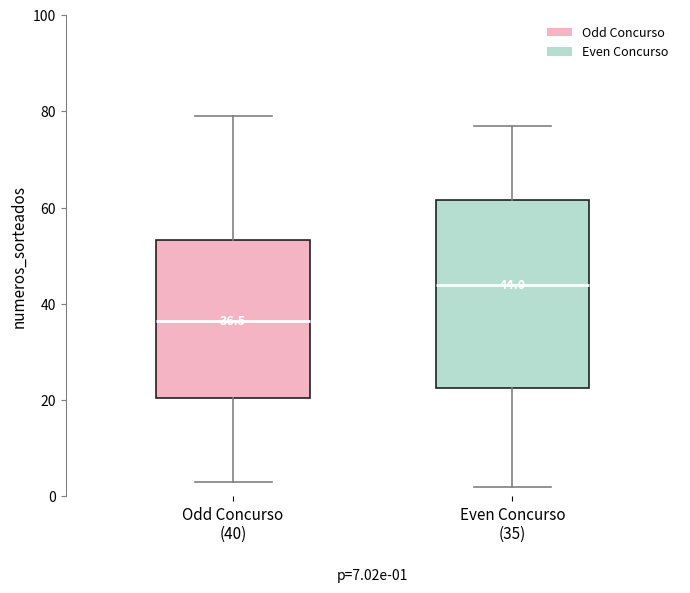

Which box is the tallest, from its lower edge to its upper edge?

Even Concurso (35)